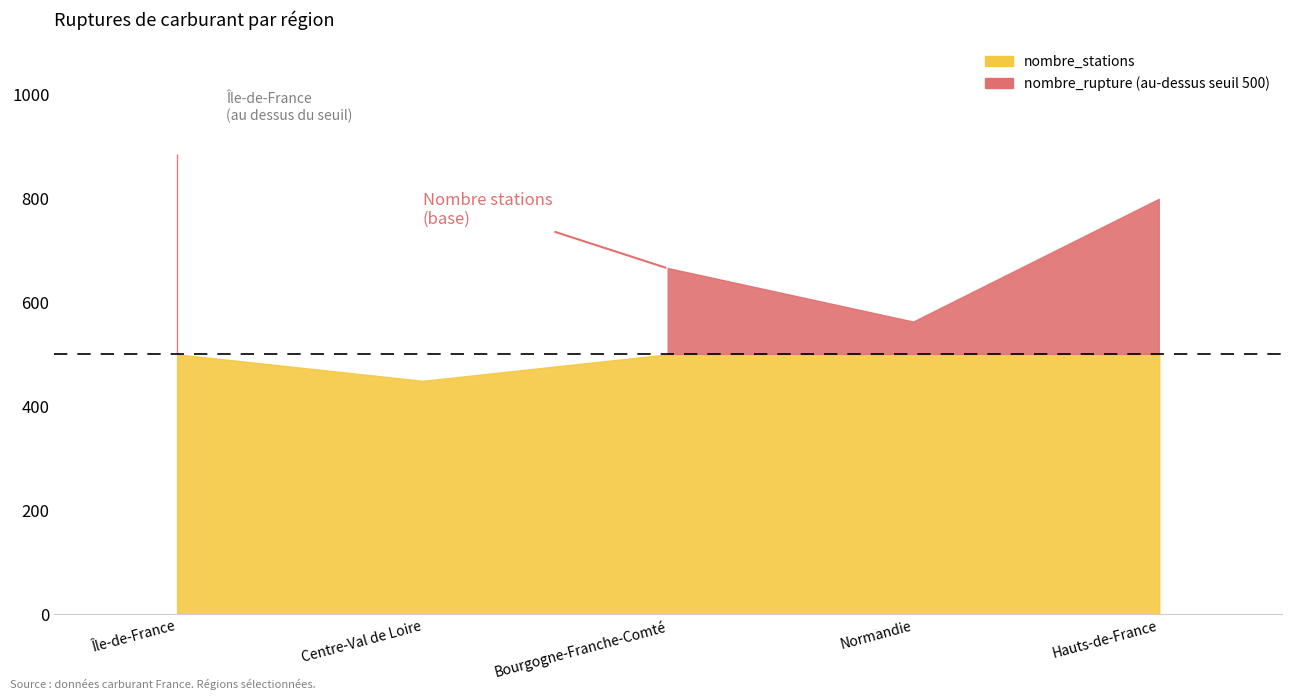

What is the label of the 1st bar from the right?

Hauts-de-France